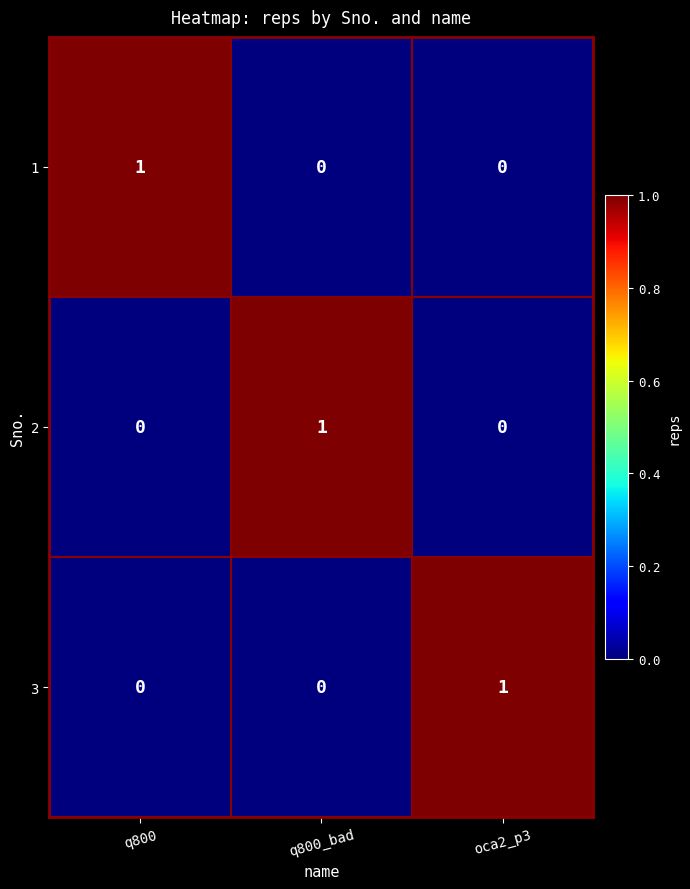

At how many categories does at least one series exceed 0?

3